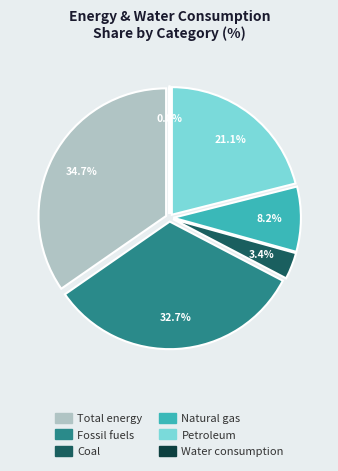

Which category has the smallest portion of the pie?

Water consumption